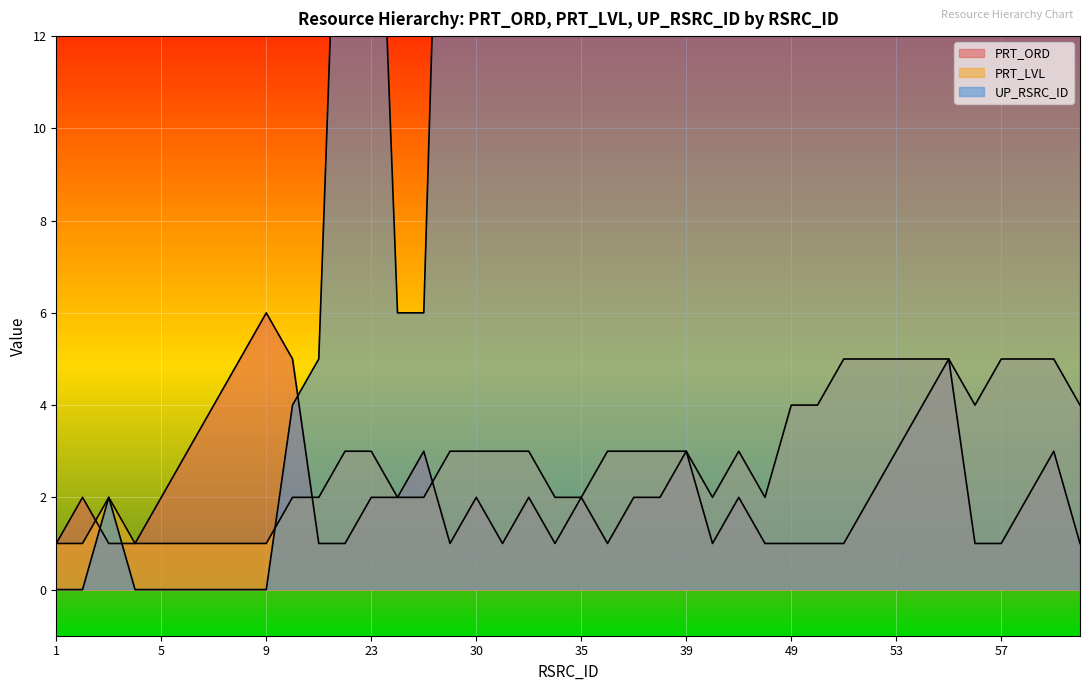

At which category does PRT_ORD reach its first local valley?

29